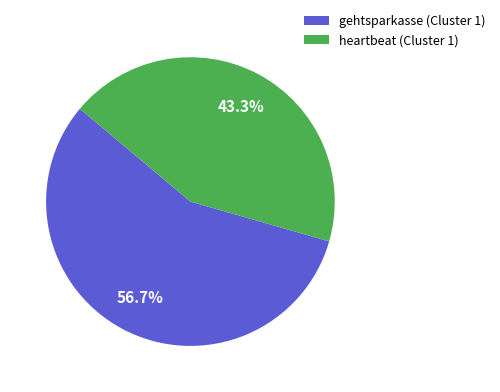

Which has a higher value, heartbeat (Cluster 1) or gehtsparkasse (Cluster 1)?

gehtsparkasse (Cluster 1)